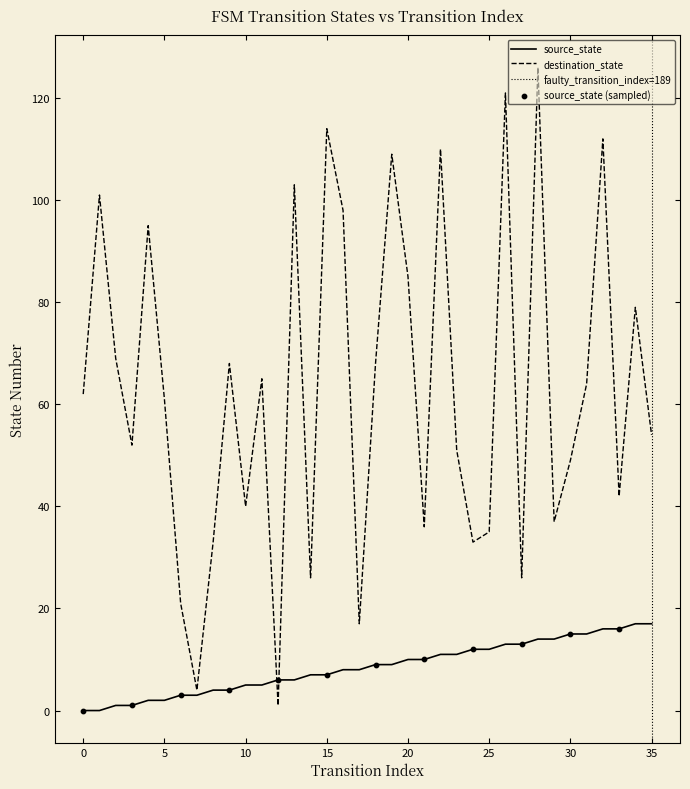

What is the total value across all series at 12?

7